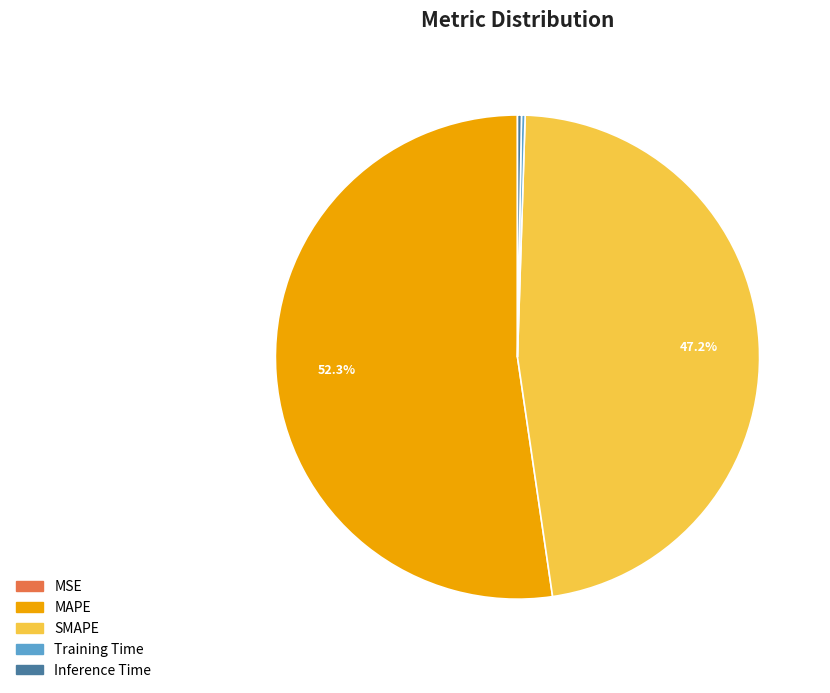

What is the ratio of the value at SMAPE to the value at MAPE?

0.9